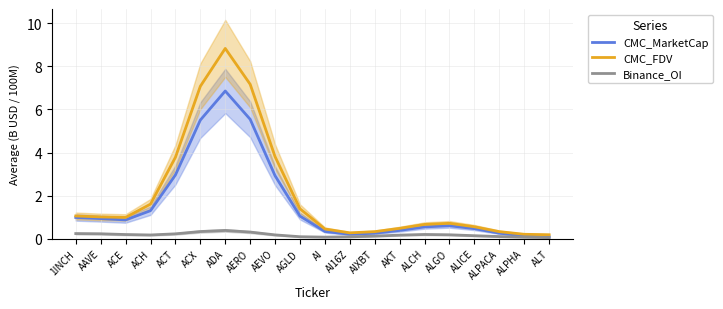

Rank the categories by Binance_OI value from lowest to highest.

ALT, ALPHA, AI, AI16Z, AGLD, ALPACA, AIXBT, ALICE, AKT, ACH, AEVO, ALGO, ACE, ALCH, ACT, AAVE, 1INCH, AERO, ACX, ADA